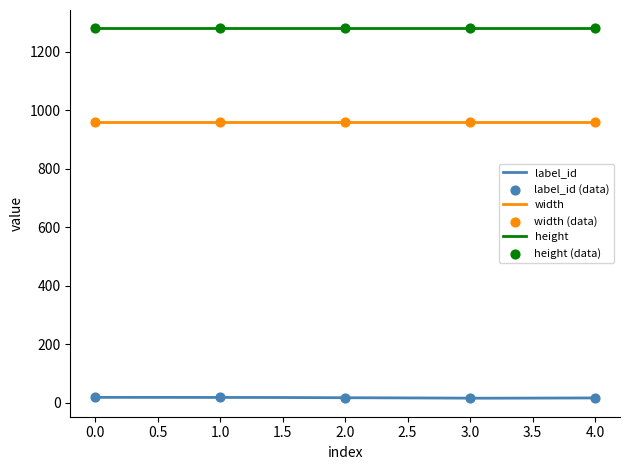

Which series reaches the minimum Y coordinate?

label_id